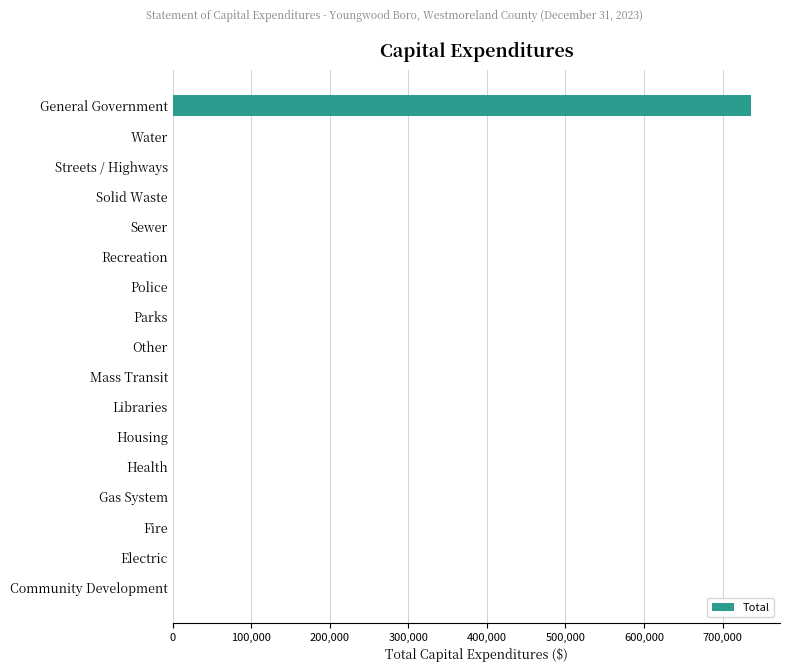

How many values exceed 0?

1